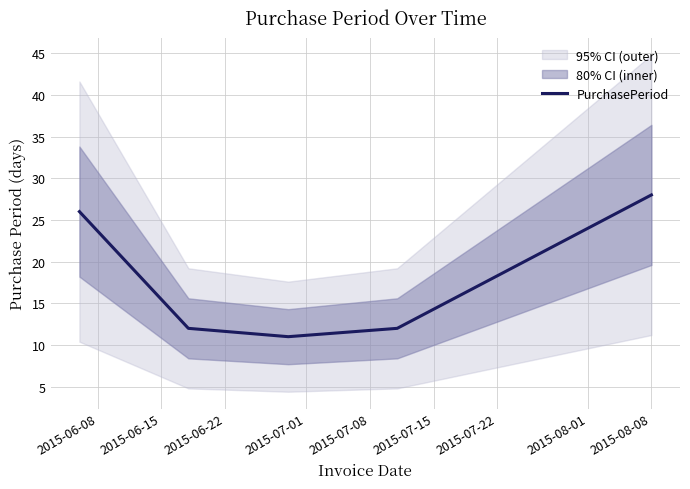

The chart shows a value of 26 at 2015-06-08. True or false?

True